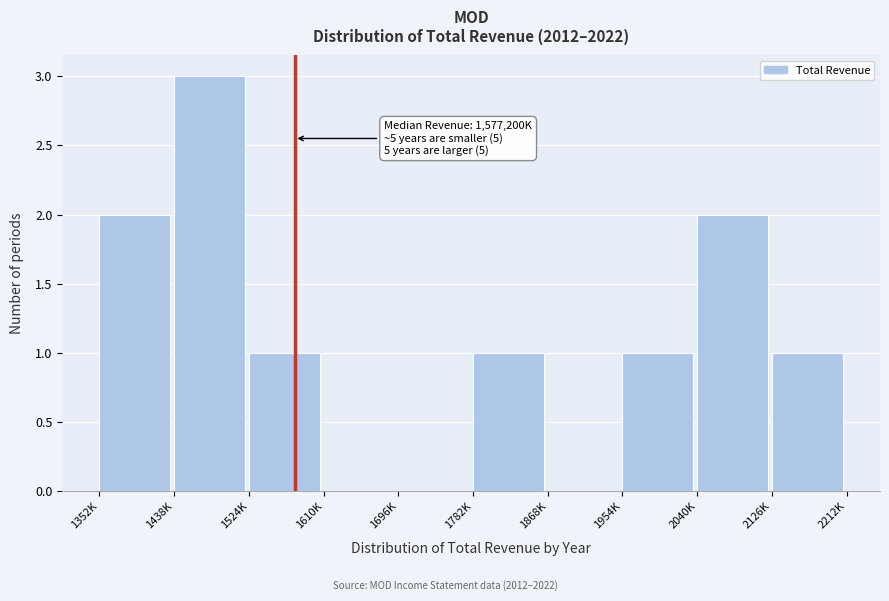

Reading left to right, extract all data points from this chart.

1352K=2	1438K=3	1524K=1	1610K=0	1696K=0	1782K=1	1868K=0	1954K=1	2040K=2	2126K=1